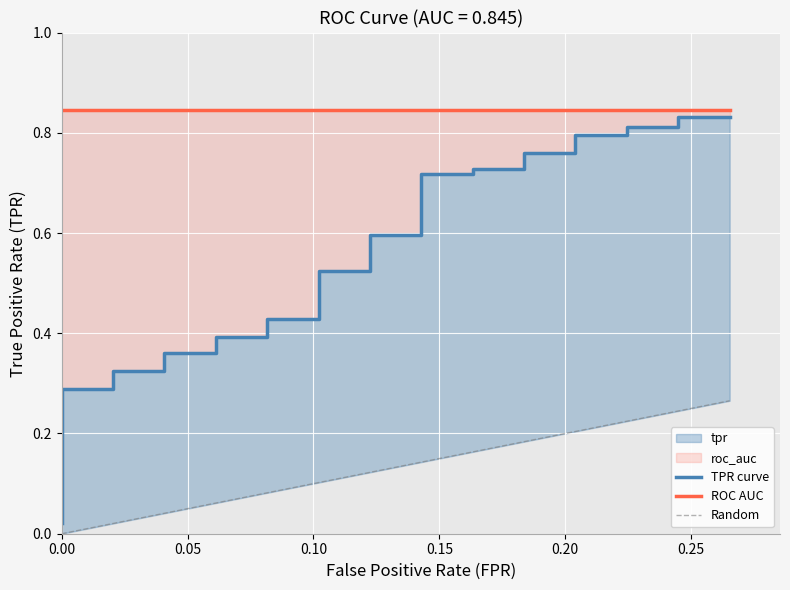

What is the difference between the second highest and minimum values?

0.8